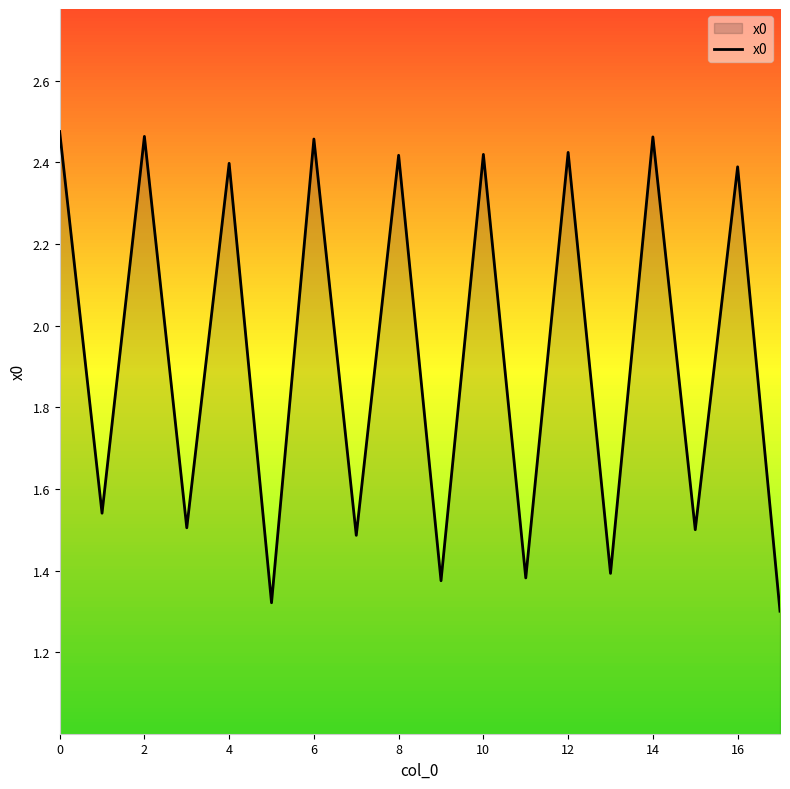

Count the values in the range 1 to 2.

9